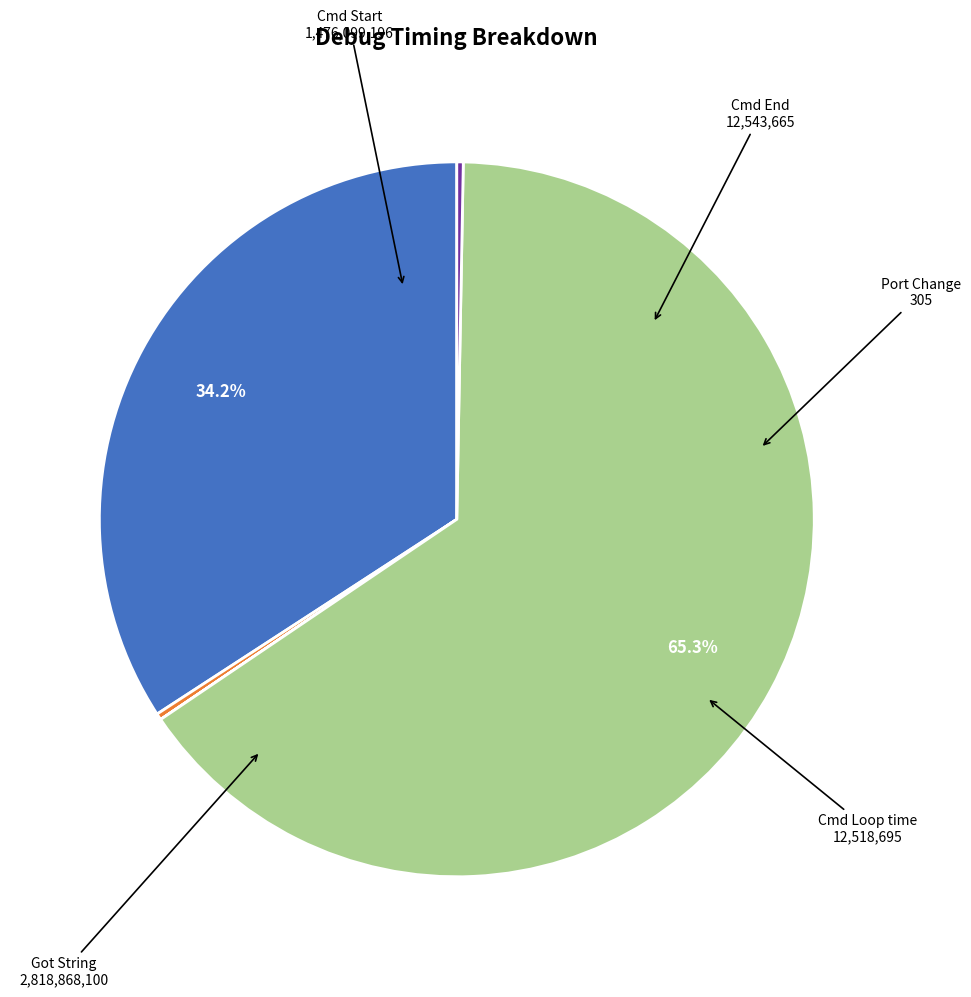

Is there any slice that represents more than half of the pie?

Yes